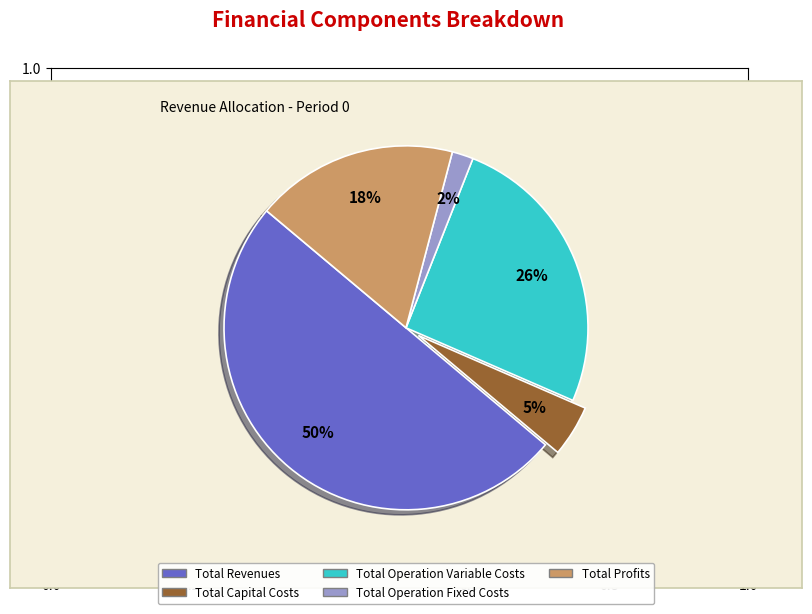

The Total Operation Variable Costs slice represents 14% of the pie. True or false?

False